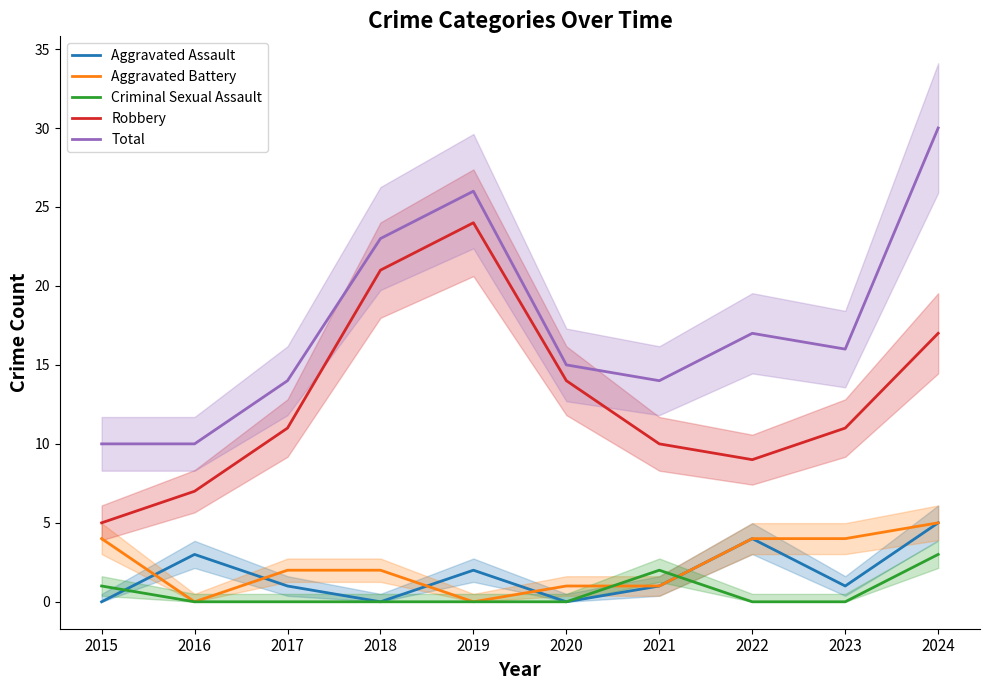

True or false: Aggravated Battery and Robbery cross at least once.

False